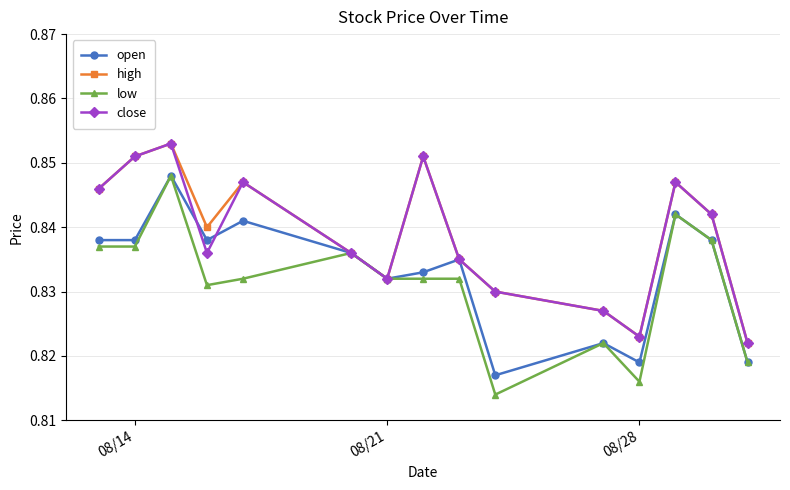

Is this an area chart (filled region under the line)?

No